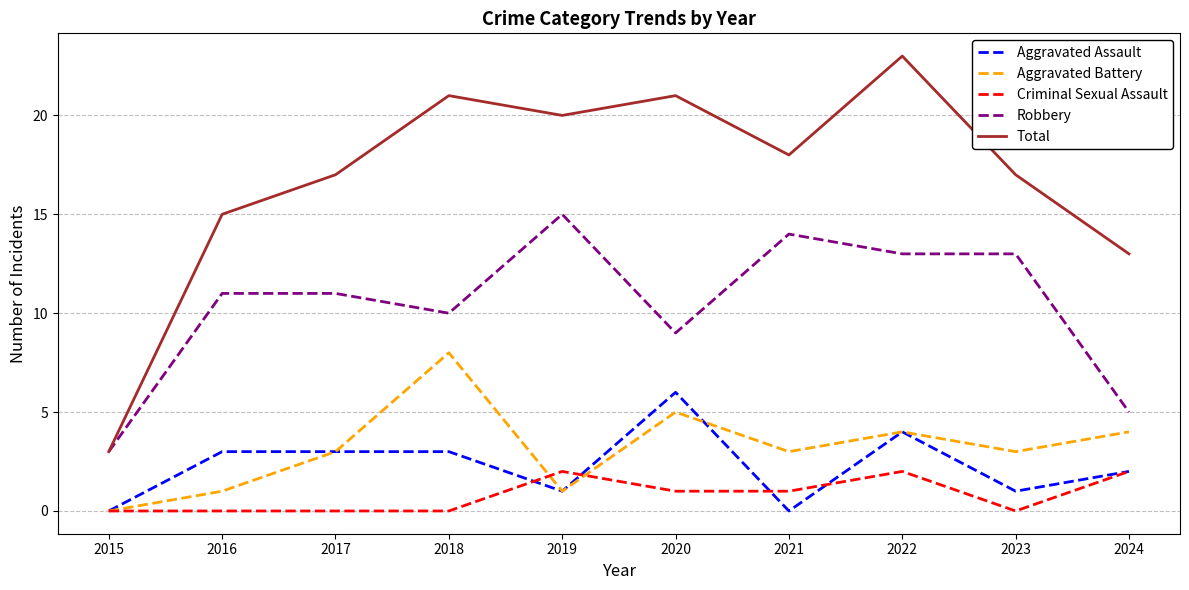

Is the value of Robbery at 2022 greater than the value of Total at 2018?

No